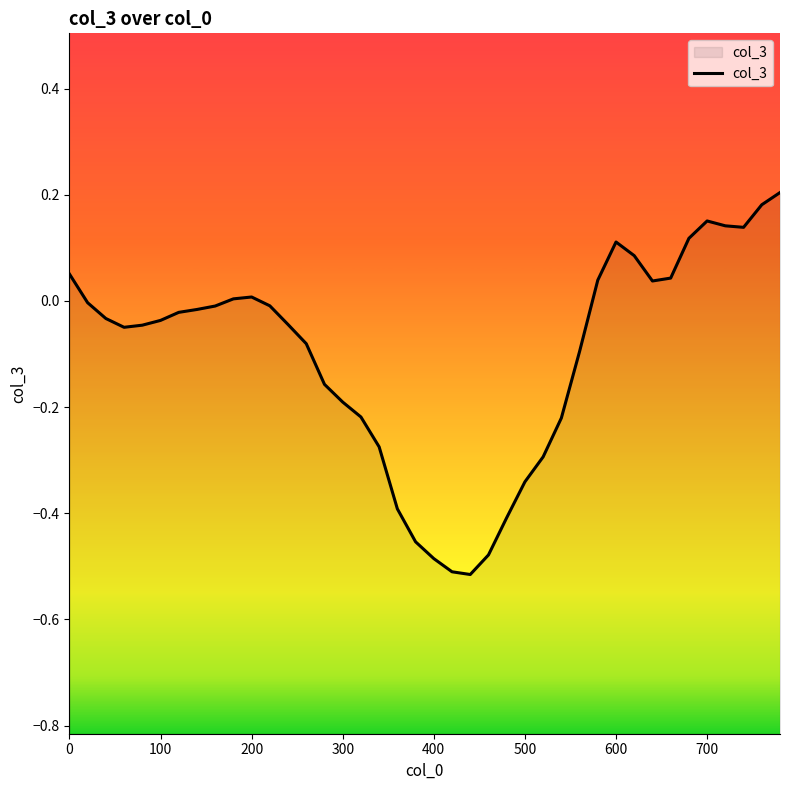

Is it true that the value at 400 is -0.1?

False